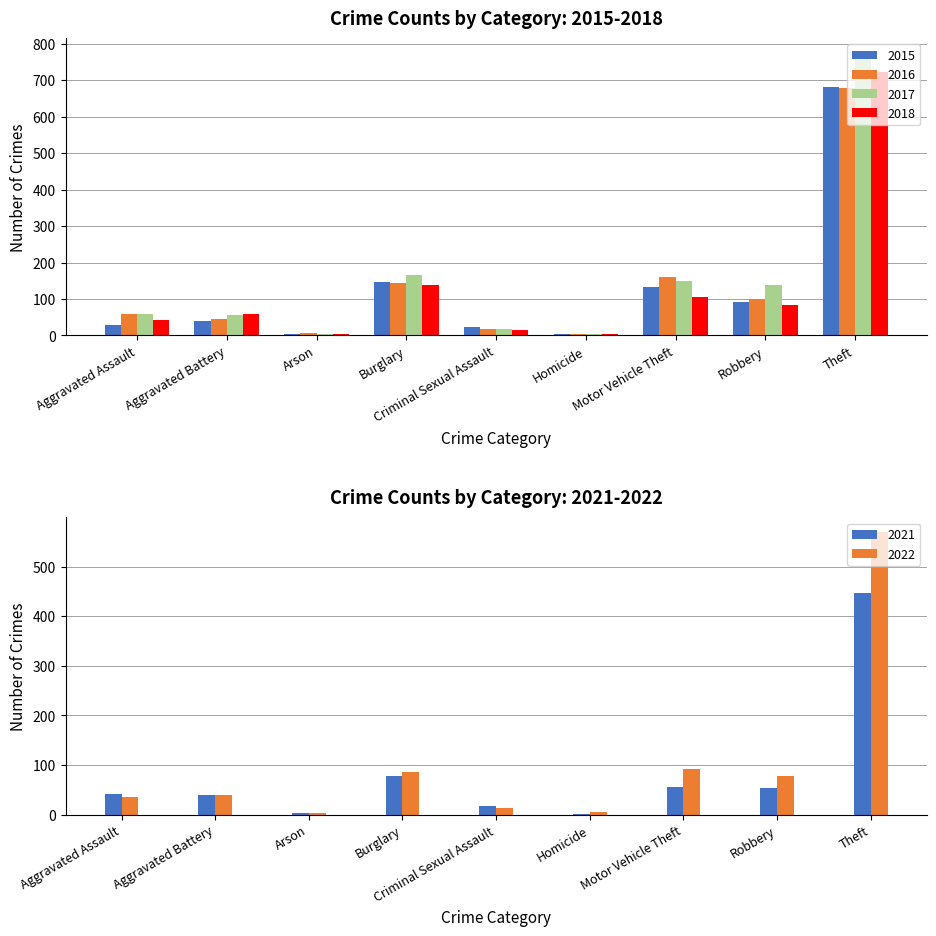

The 2015 series shows 133 at Motor Vehicle Theft. True or false?

True